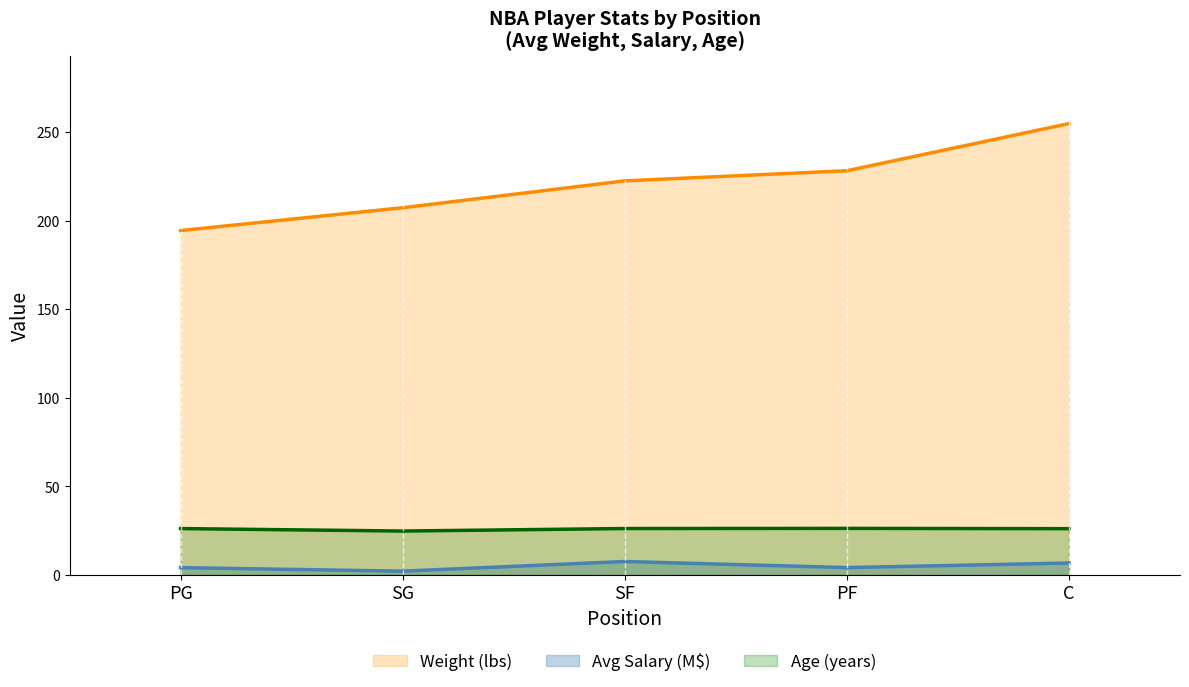

Which series has the largest range (max minus min)?

Weight (lbs)